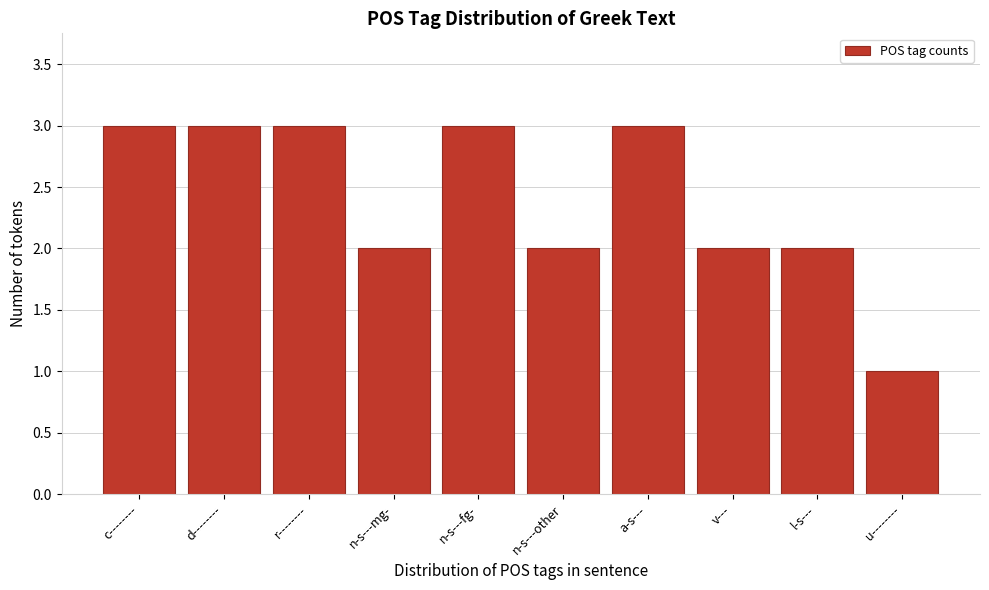

Reading left to right, extract all data points from this chart.

c--------=3	d--------=3	r--------=3	n-s---mg-=2	n-s---fg-=3	n-s---other=2	a-s---=3	v---=2	l-s---=2	u--------=1